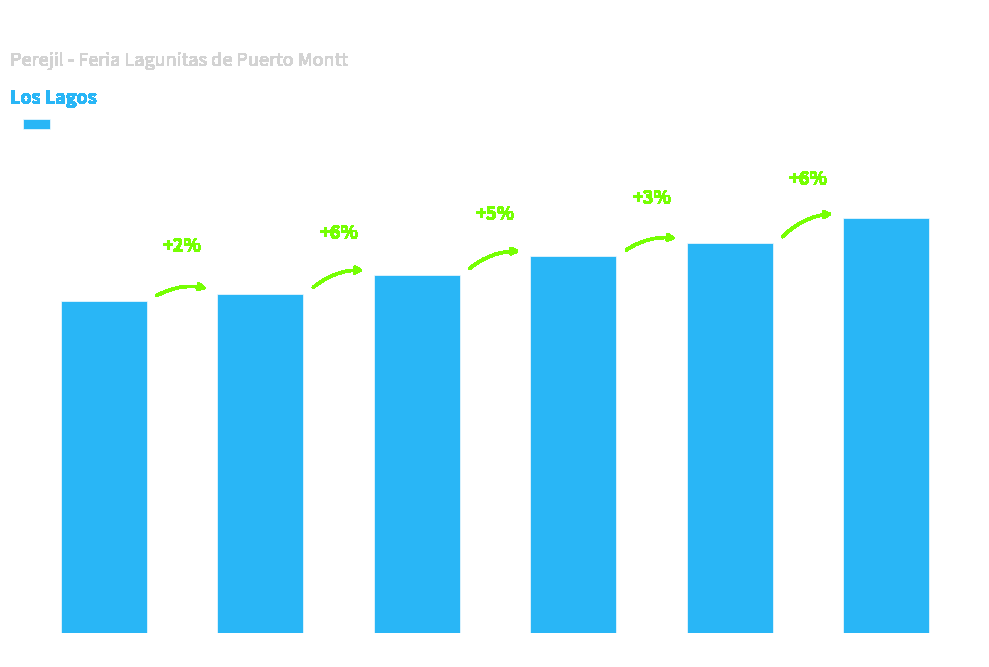

What is the value of the 4th bar from the left?

5000